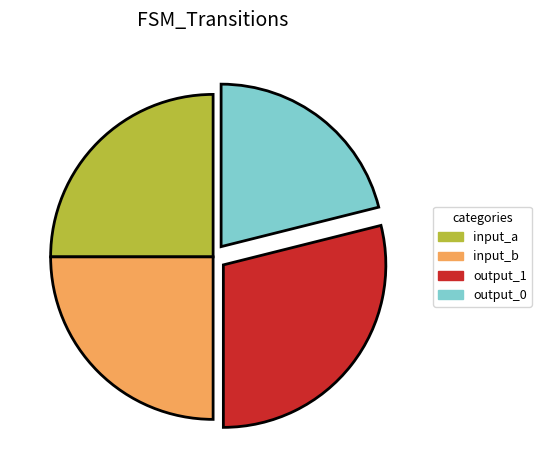

Combined, do output_1 and input_a account for over 50%?

Yes